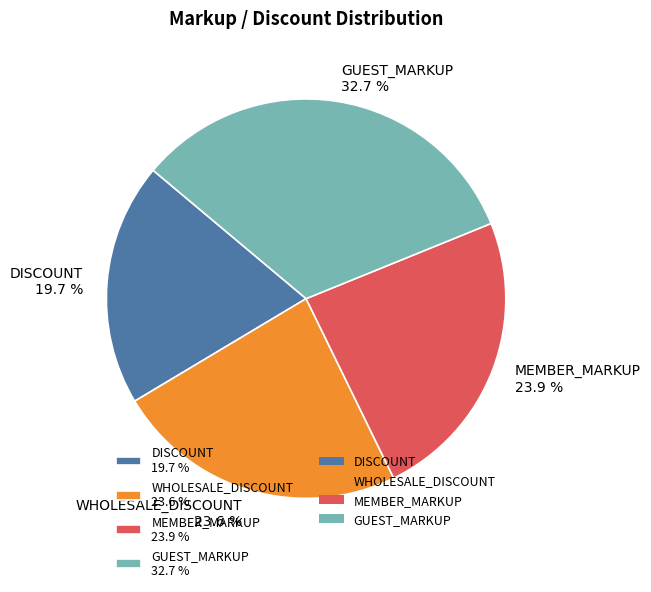

How many slices are in this pie chart?

4